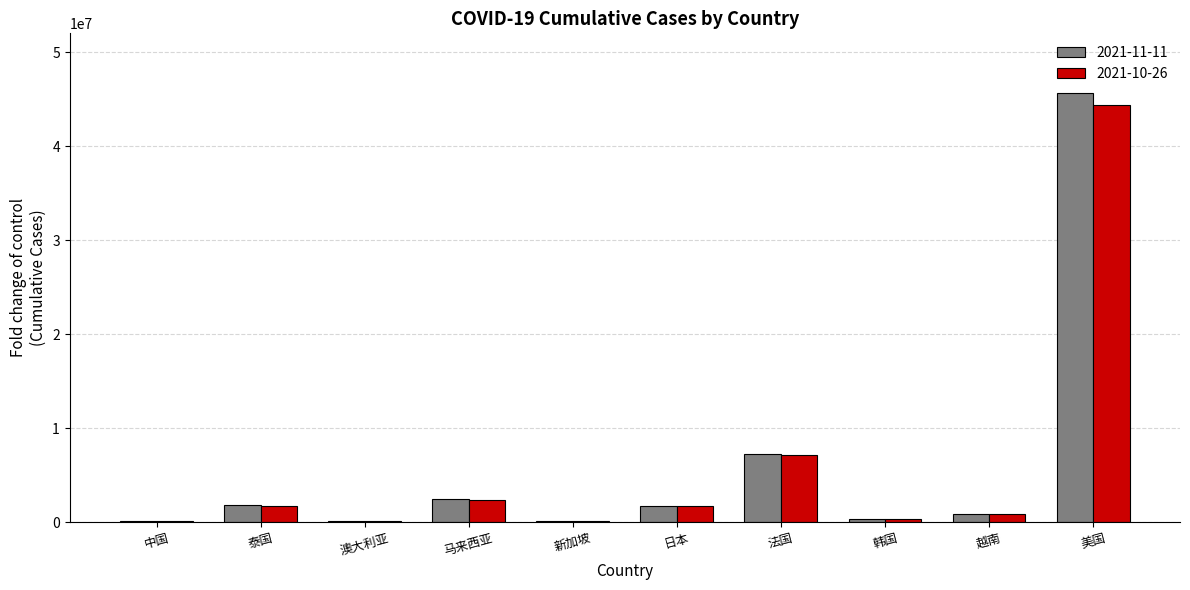

What is the total value across all series at 美国?

89949429